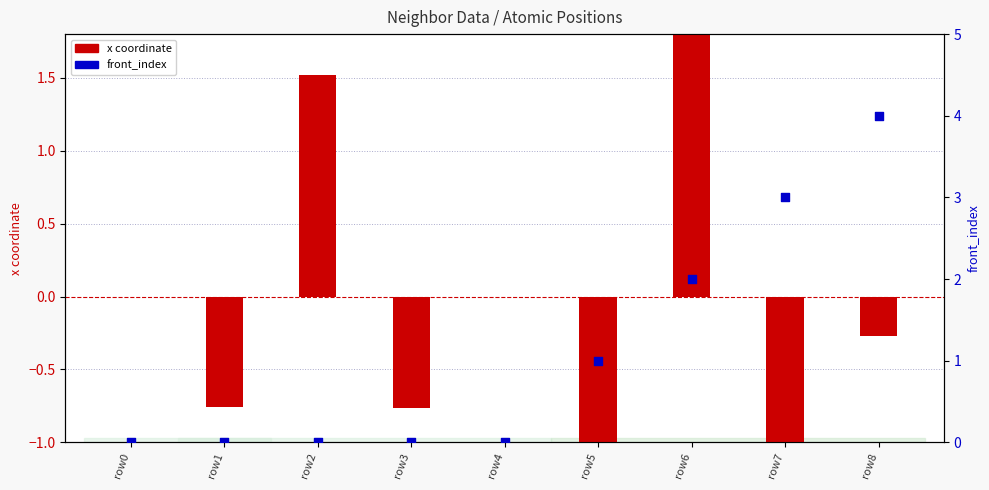

What is the total value across all series at row6?

4.9